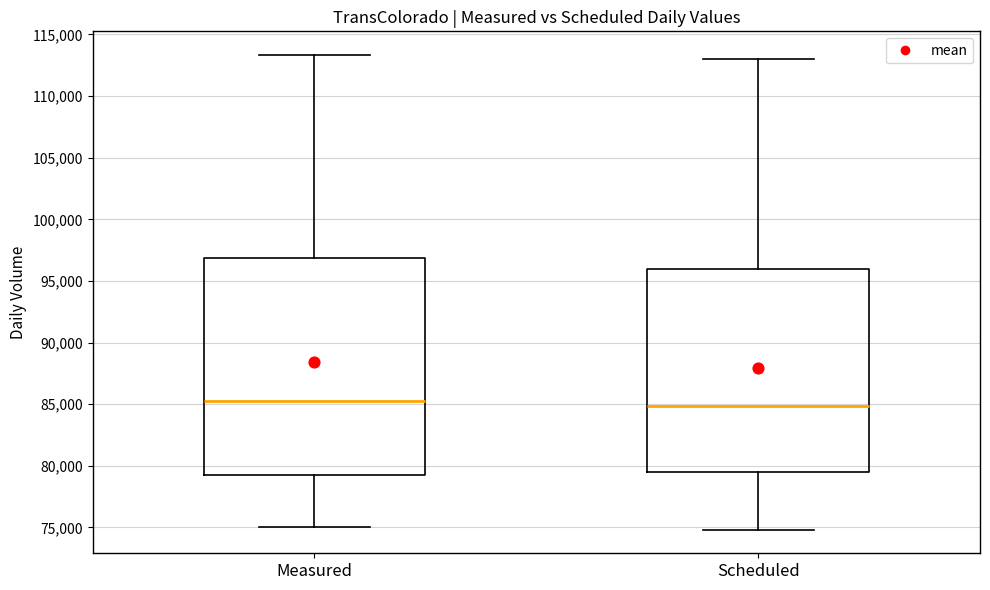

Where does the median line of the box for Scheduled sit on the y-axis? The values are not printed on the chart, so give them approximately, as read against the axis.

85000